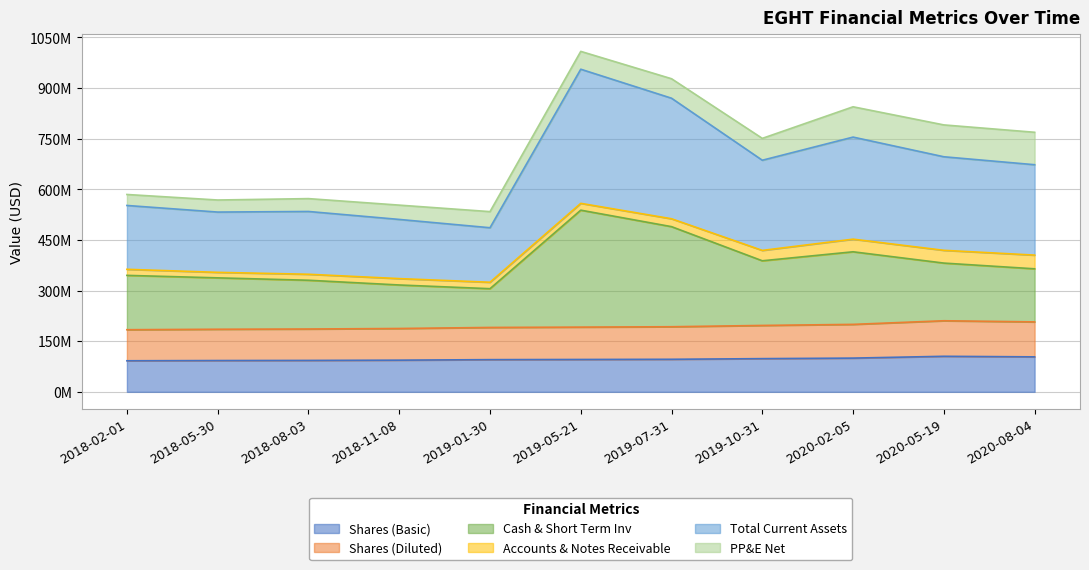

The Cash & Short Term Inv series shows 414921000 at 2020-02-05. True or false?

True